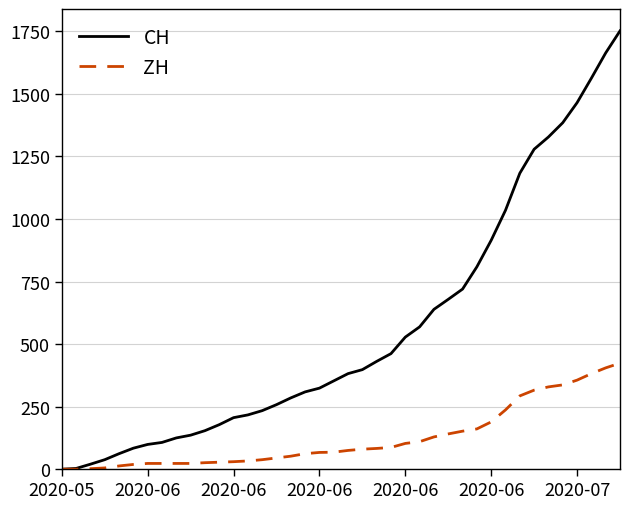

What is the average value of the ZH series?

124